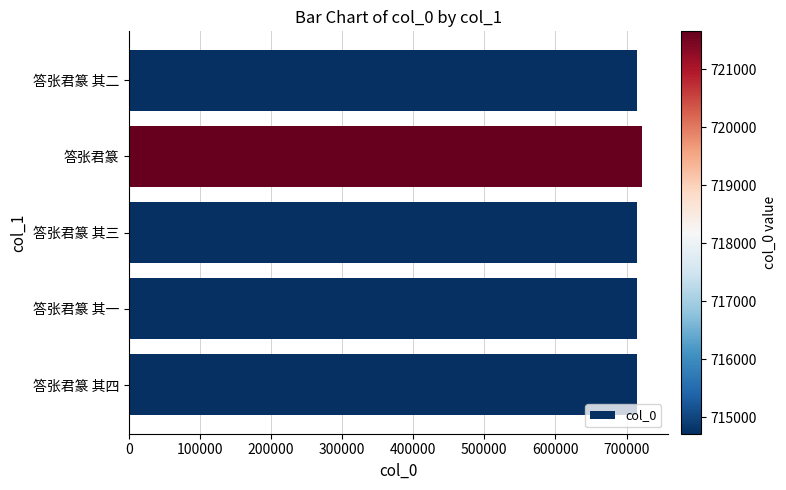

What is the average value?

716108